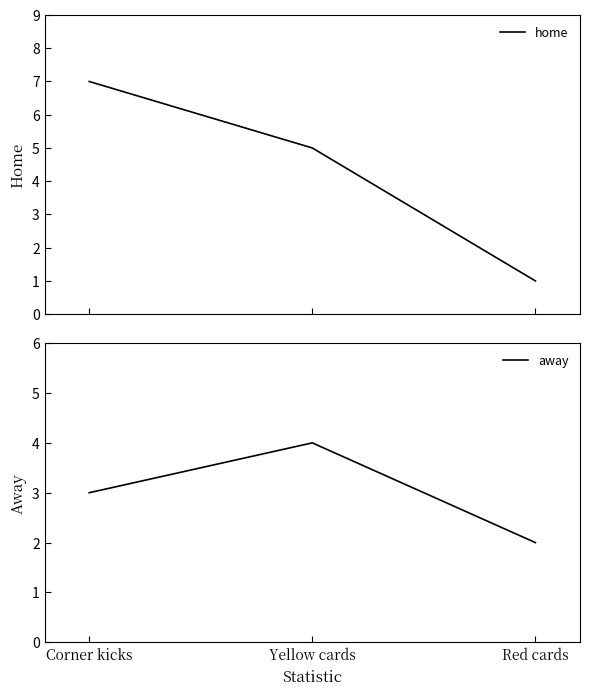

At which label does home first exceed 5?

Corner kicks